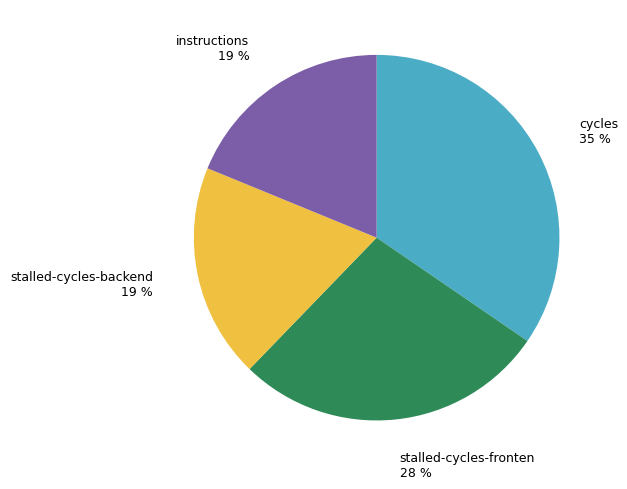

To the nearest percent, what is the average slice percentage?

25%